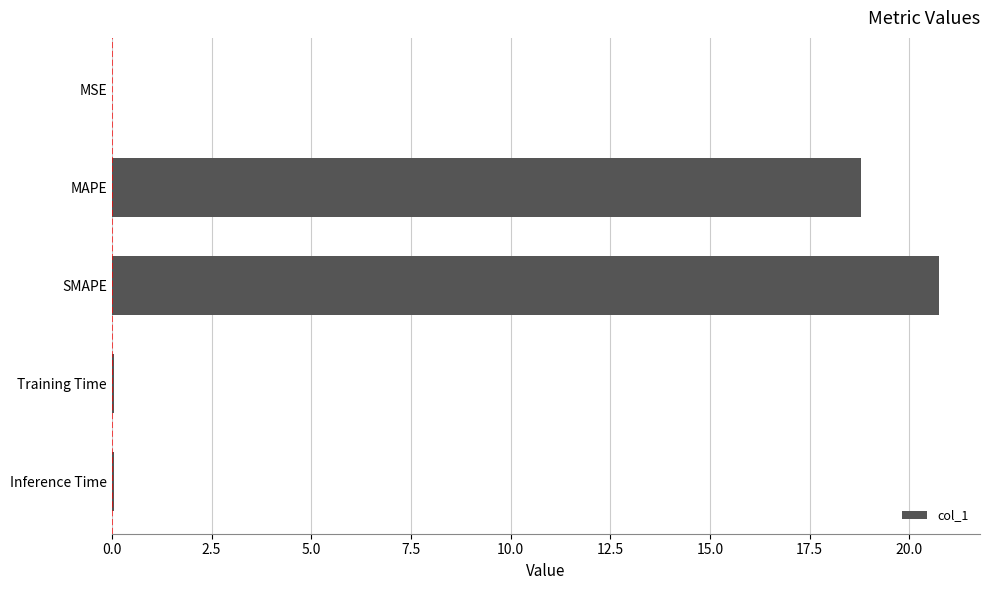

True or false: the data shows 26.2 at MAPE.

False